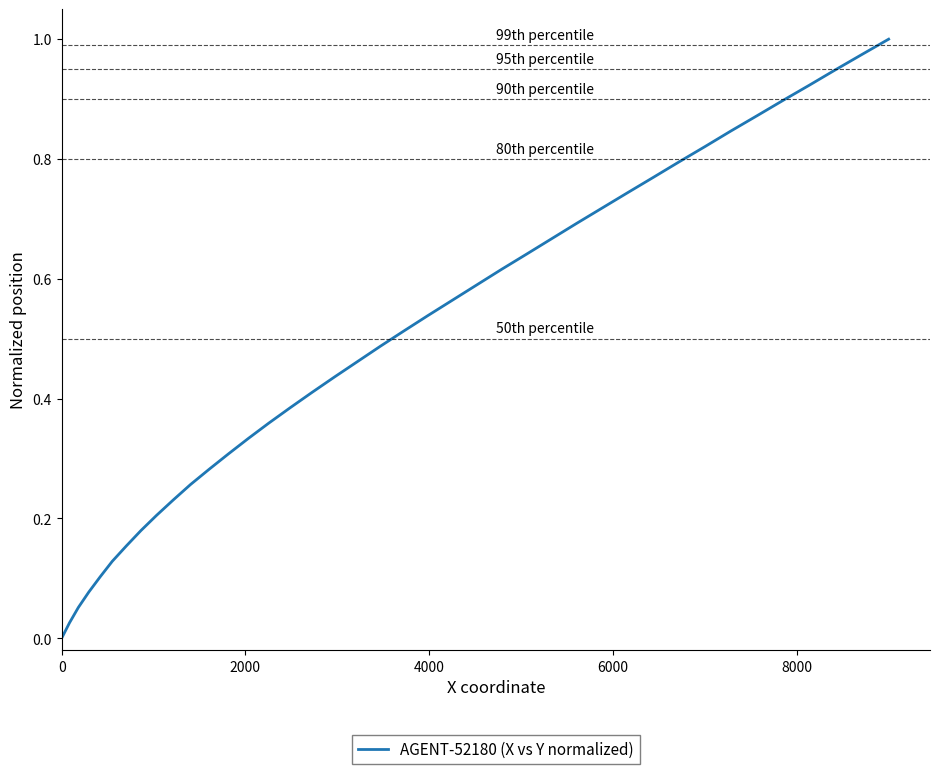

Is this an area chart (filled region under the line)?

No